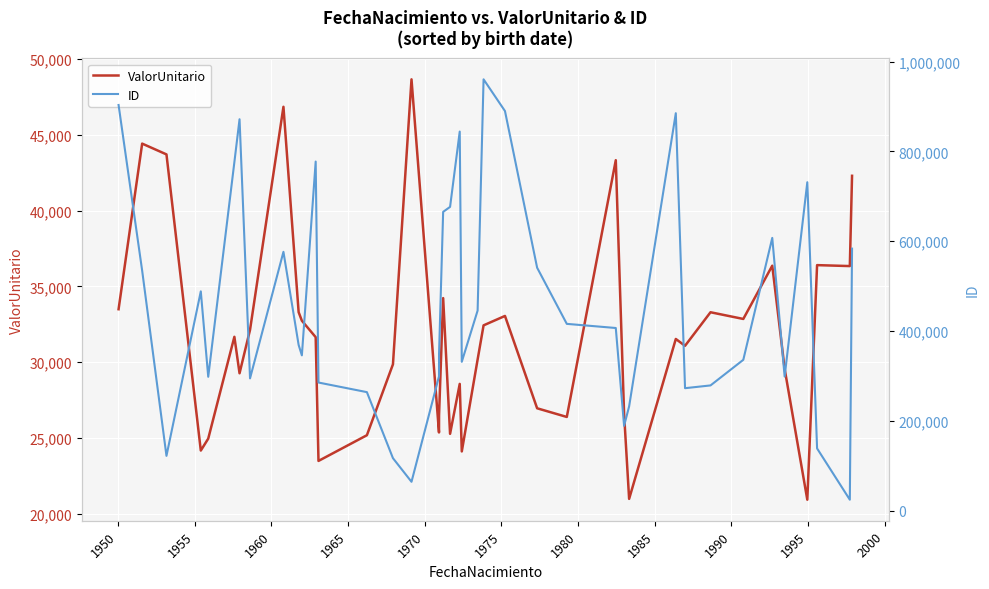

Reading left to right, list all the values displayed in this chart.

ValorUnitario: 33493.6	44418.1	43706.6	24170.5	24957.5	31673.8	29268.3	32134.9	46847.2	33298.3	32734.7	31650.9	23487.0	25182.0	29859.6	48658.8	25365.2	26491.7	34226.1	25274.7	28568.1	24112.8	30173.5	32430.1	33050.6	26959.0	26387.0	43324.5	26571.1	20984.0	31530.8	31080.3	33294.1	32851.8	36365.3	29561.7	20928.0	36402.5	36339.8	42295.2
ID: 903271.0	534317.0	121965.0	488201.0	298019.0	776013.0	871530.0	294496.0	576273.0	368856.0	345687.0	777307.0	285207.0	263837.0	116759.0	64172.0	298991.0	348687.0	665308.0	676357.0	844088.0	331409.0	445433.0	960417.0	889772.0	540913.0	415857.0	406652.0	188875.0	232160.0	884979.0	272634.0	278778.0	335793.0	607263.0	298582.0	731295.0	138455.0	24269.0	583409.0